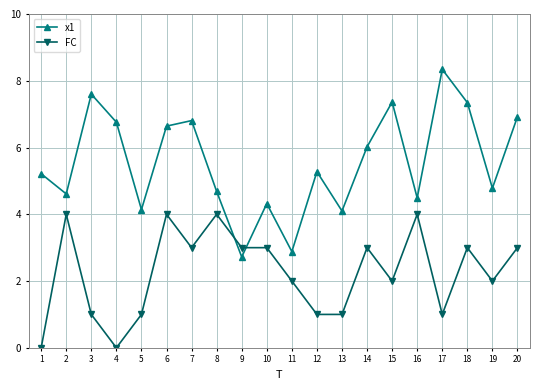

Where is the first local minimum for x1?

2